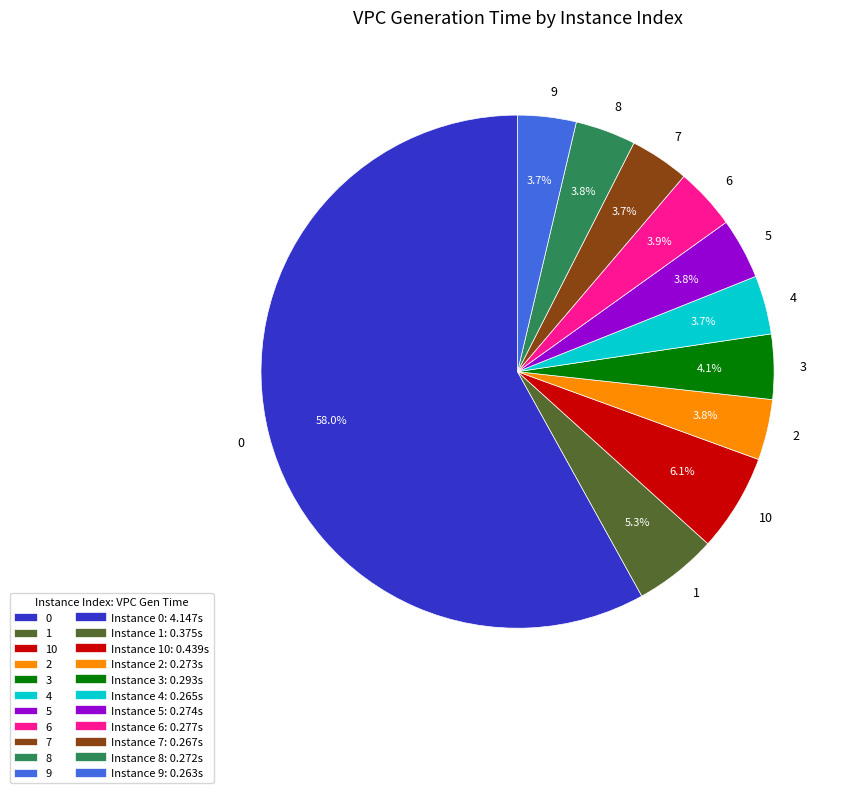

Combined, do 10 and 3 account for over 50%?

No